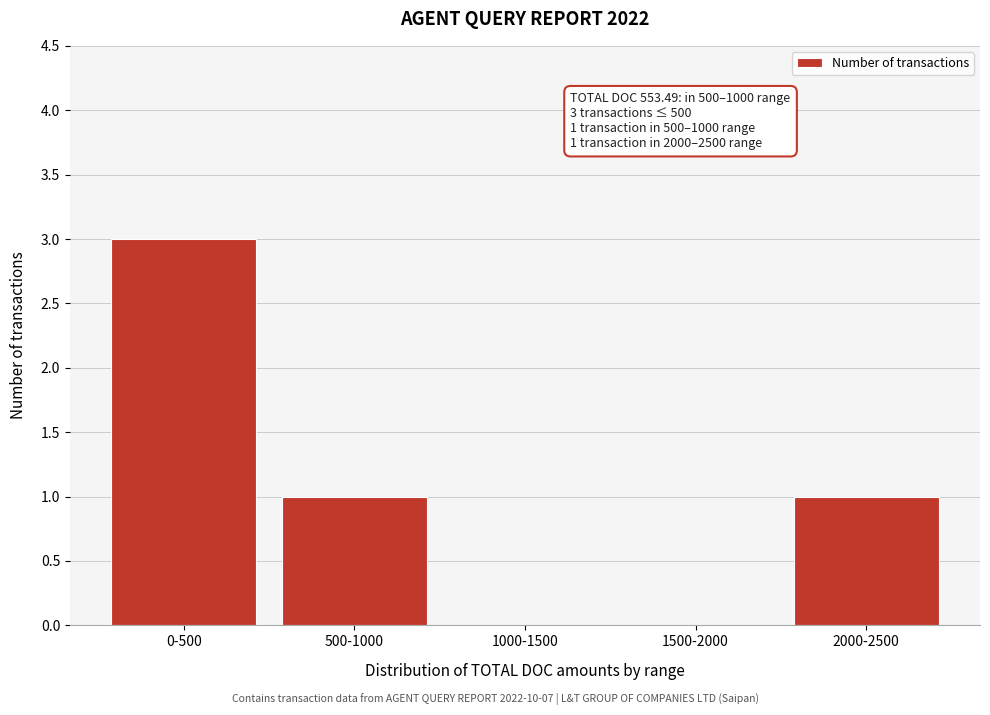

Reading left to right, extract all data points from this chart.

0-500=3	500-1000=1	1000-1500=0	1500-2000=0	2000-2500=1